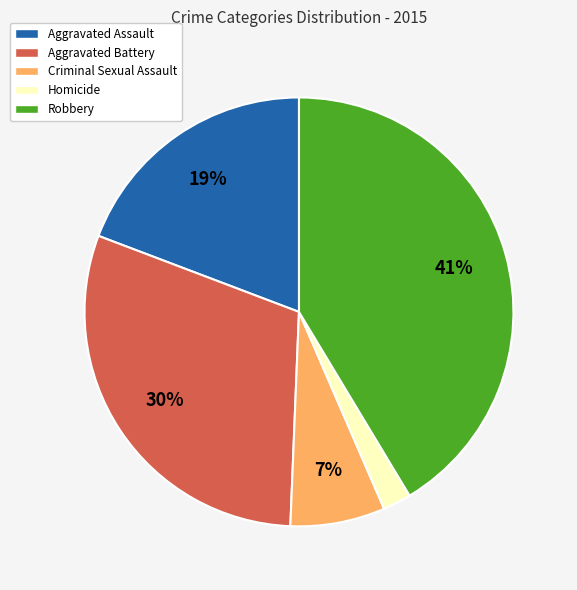

How many slices are in this pie chart?

5